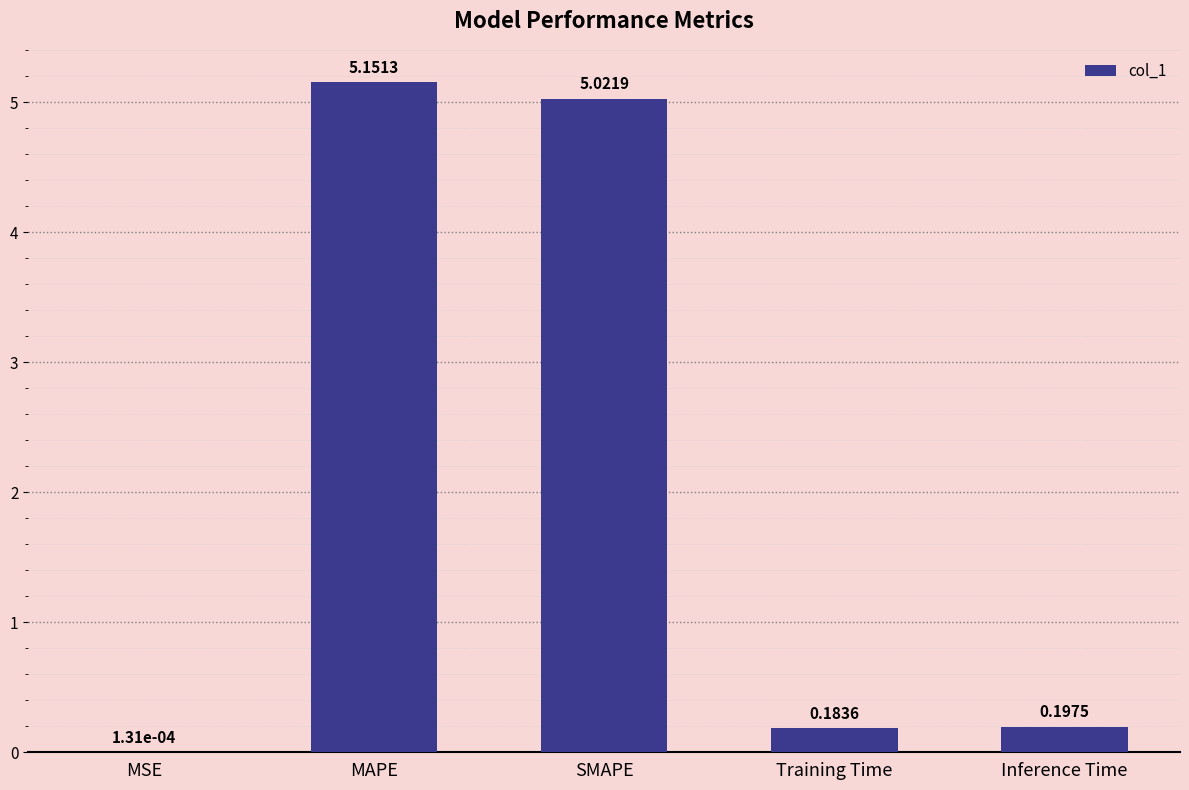

Which label corresponds to the largest value in the chart?

MAPE